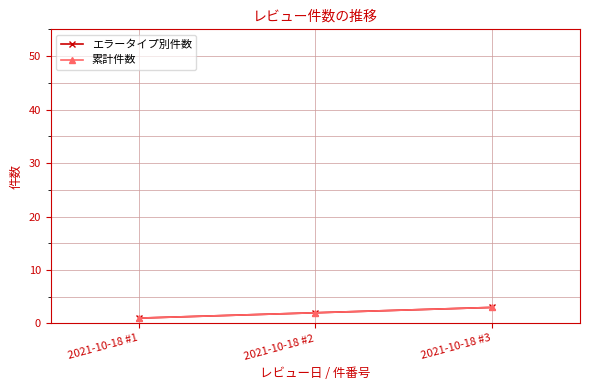

Reading left to right, what are all the values shown in this chart?

エラータイプ別件数: 2021-10-18 #1=1	2021-10-18 #2=2	2021-10-18 #3=3
累計件数: 2021-10-18 #1=1	2021-10-18 #2=2	2021-10-18 #3=3